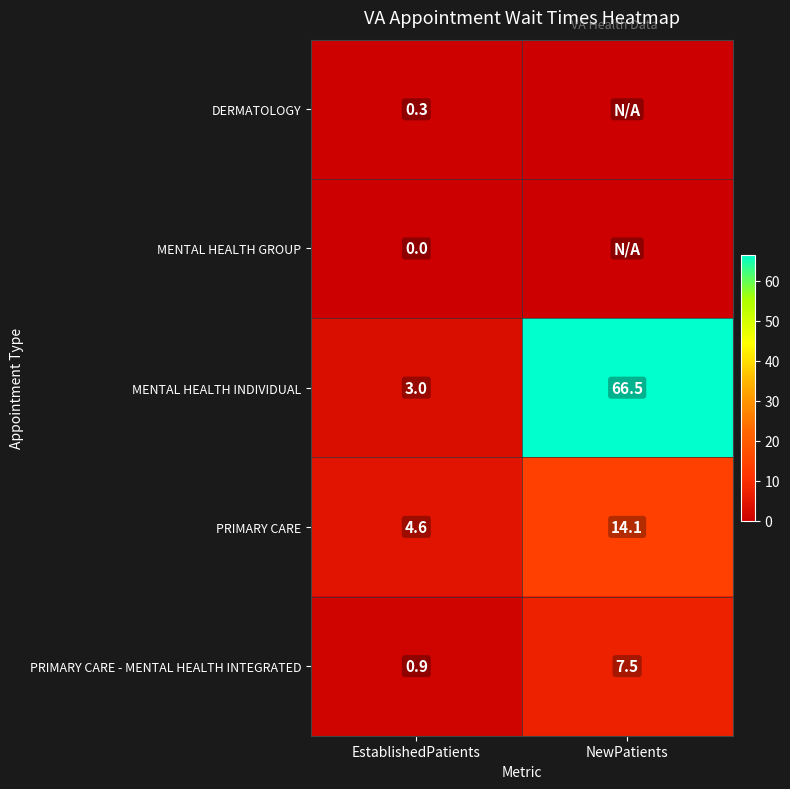

Read the PRIMARY CARE value at NewPatients.

14.1